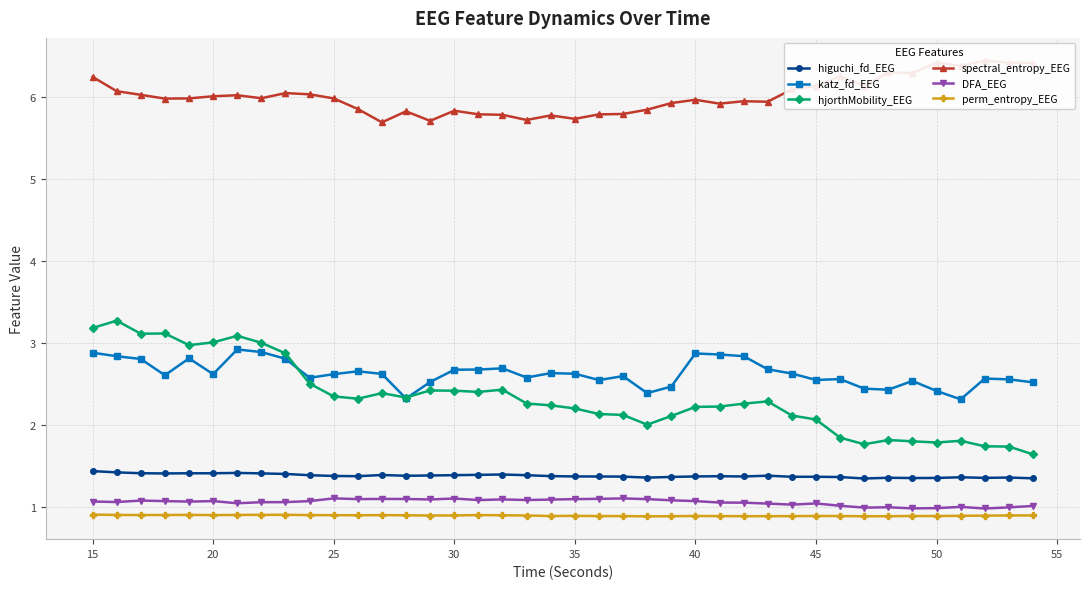

How many interior local valleys does the katz_fd_EEG series have?

10